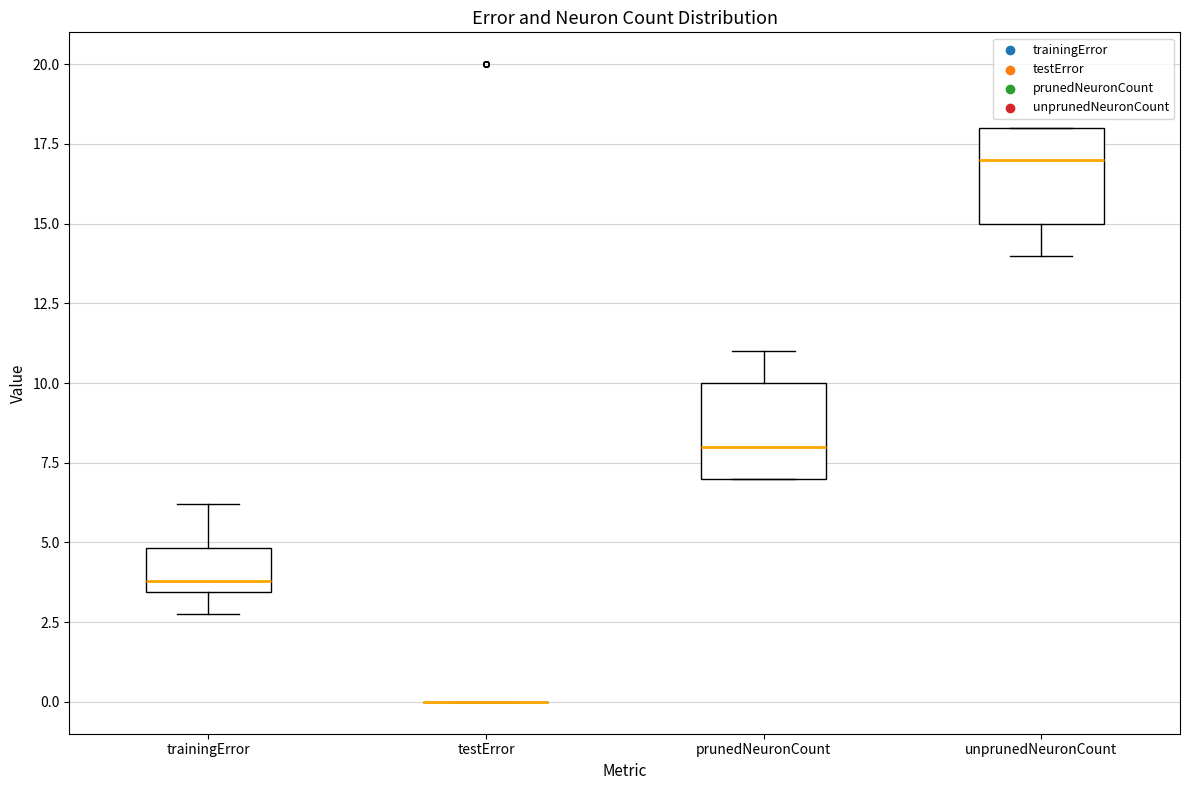

Reading left to right, read every box against the y-axis: the position of its median line, the range the box covers, and the ends of its whiskers. The values are not printed on the chart, so give them approximately, as read against the axis.

trainingError: median 4.0, box 3.5 to 5.0, whiskers 3.0 to 6.0
testError: box collapsed to a line at 0.0, whiskers 0.0 to 0.0
prunedNeuronCount: median 8.0, box 7.0 to 10.0, whiskers 7.0 to 11.0
unprunedNeuronCount: median 17.0, box 15.0 to 18.0, whiskers 14.0 to 18.0